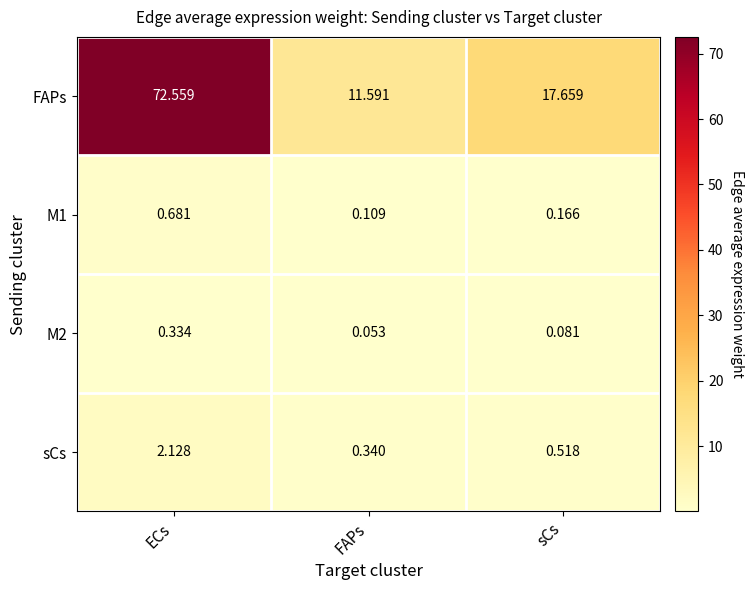

What is the spread (max minus min) of values at FAPs?

11.5